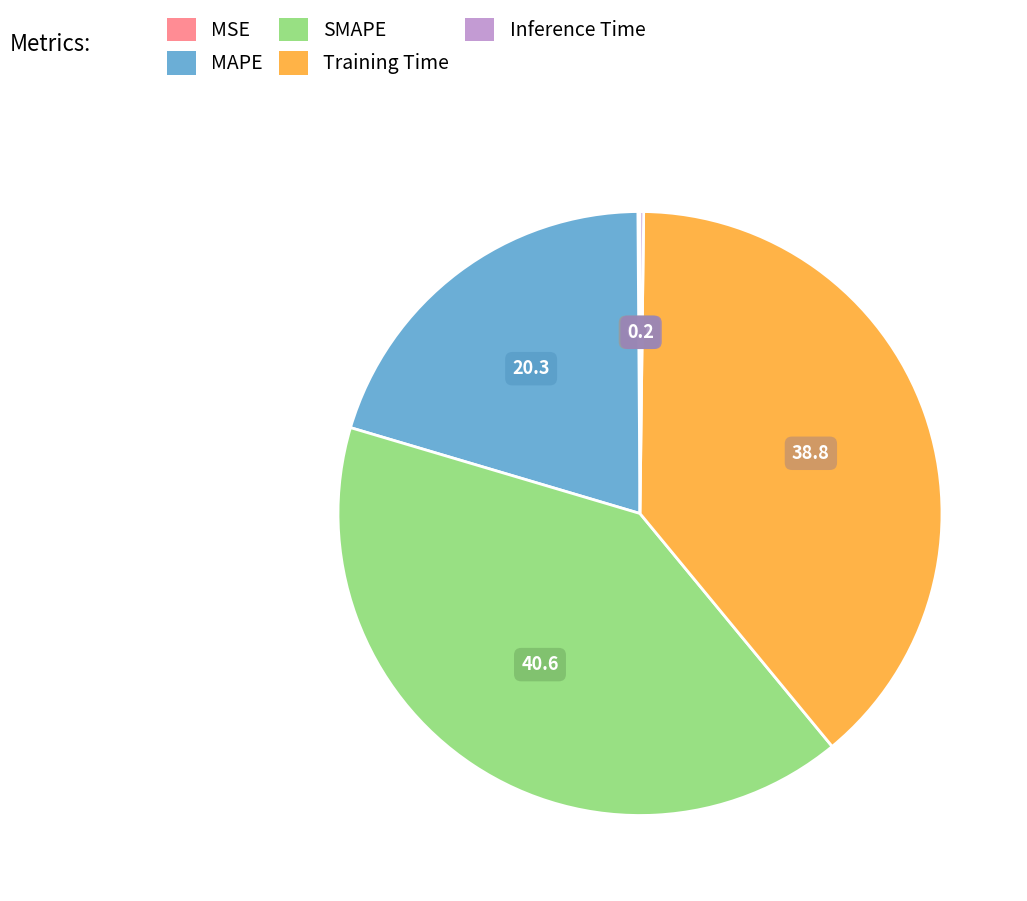

True or false: SMAPE accounts for 41% of the total.

True